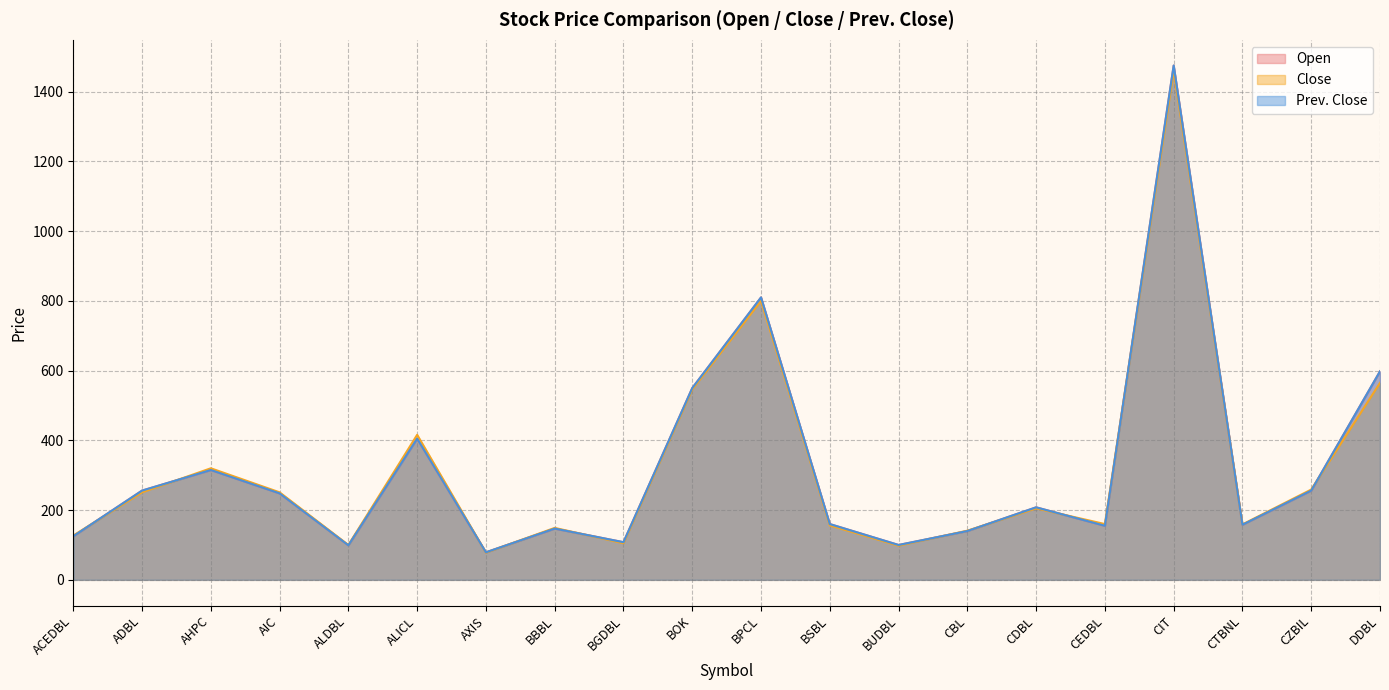

Does the chart display data point markers on the line(s)?

No